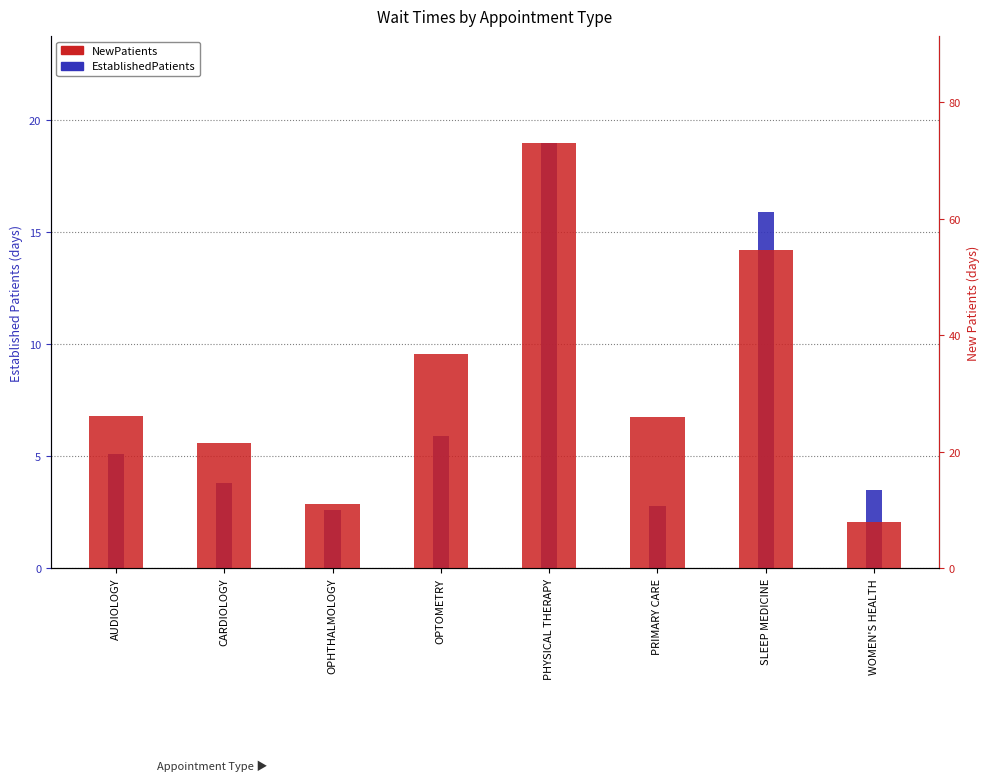

What is the sum of all EstablishedPatients values?

58.6